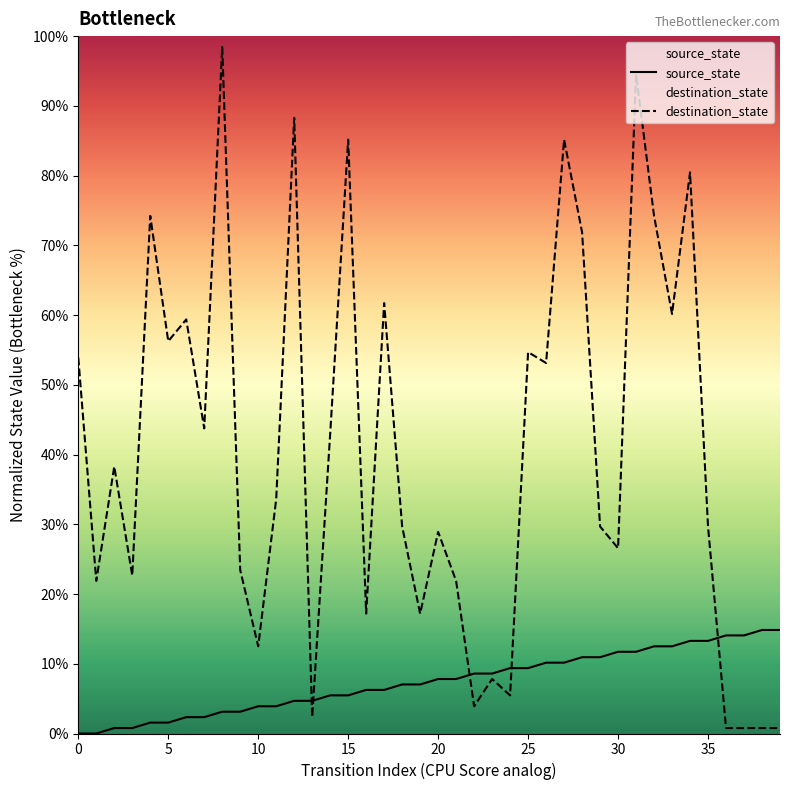

Is this an area chart (filled region under the line)?

No